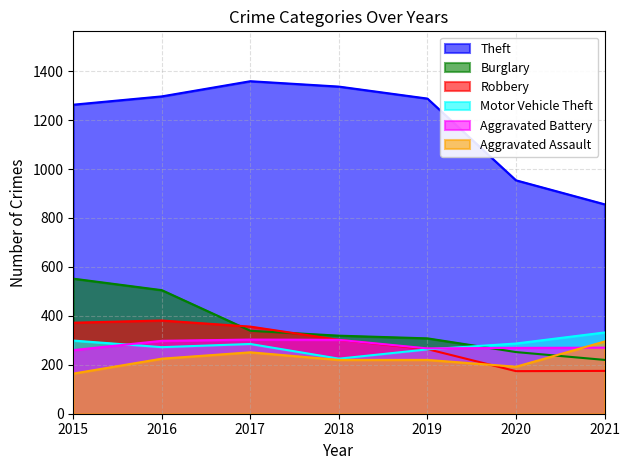

The value of Aggravated Battery at 2016 is 81. True or false?

False